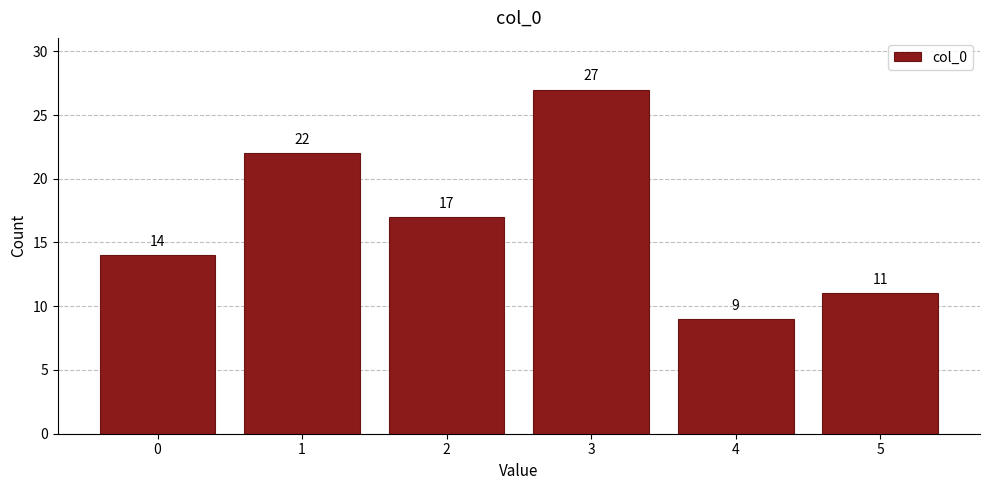

Reading left to right, list every bar in this chart as the range it spans on the x-axis followed by its height.

-0.5 to 0.5: 14
0.5 to 1.5: 22
1.5 to 2.5: 17
2.5 to 3.5: 27
3.5 to 4.5: 9
4.5 to 5.5: 11